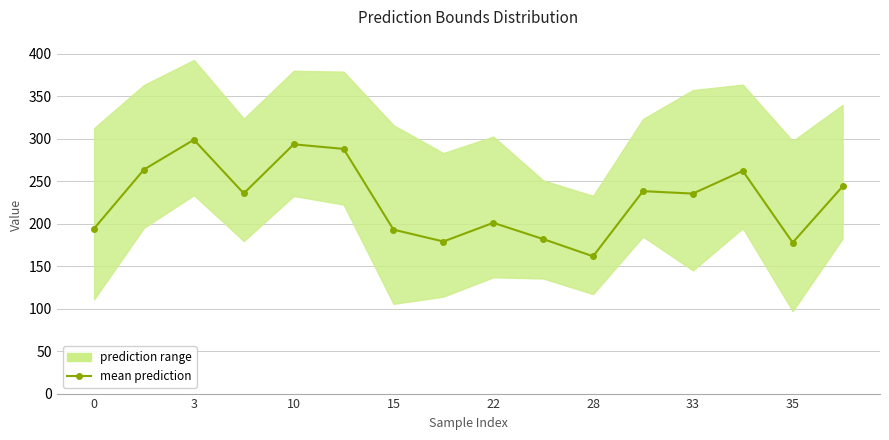

Read the value at 0.

194.3